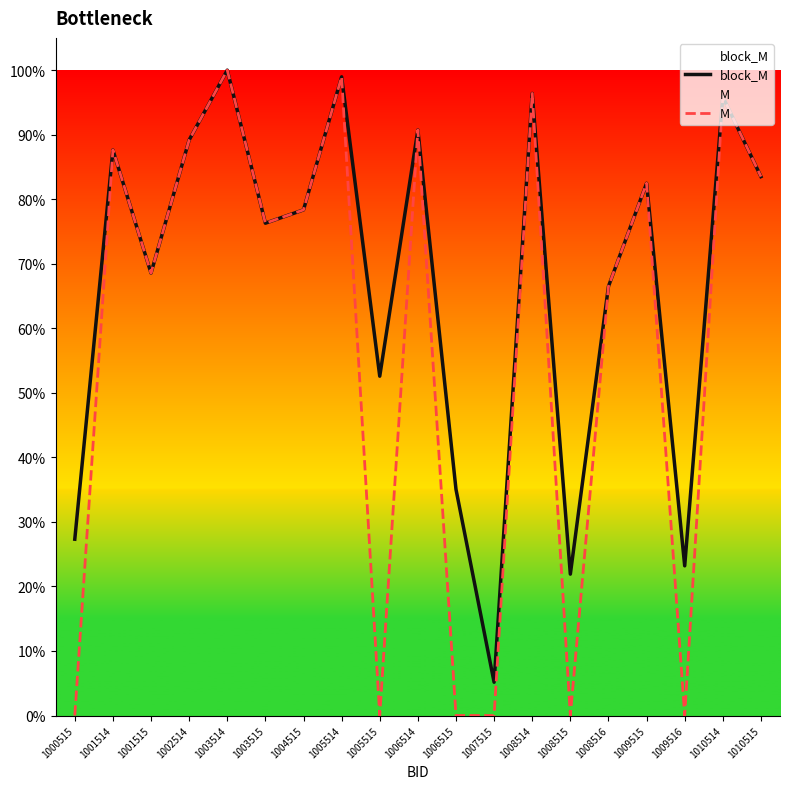

True or false: M and block_M intersect in this chart.

False